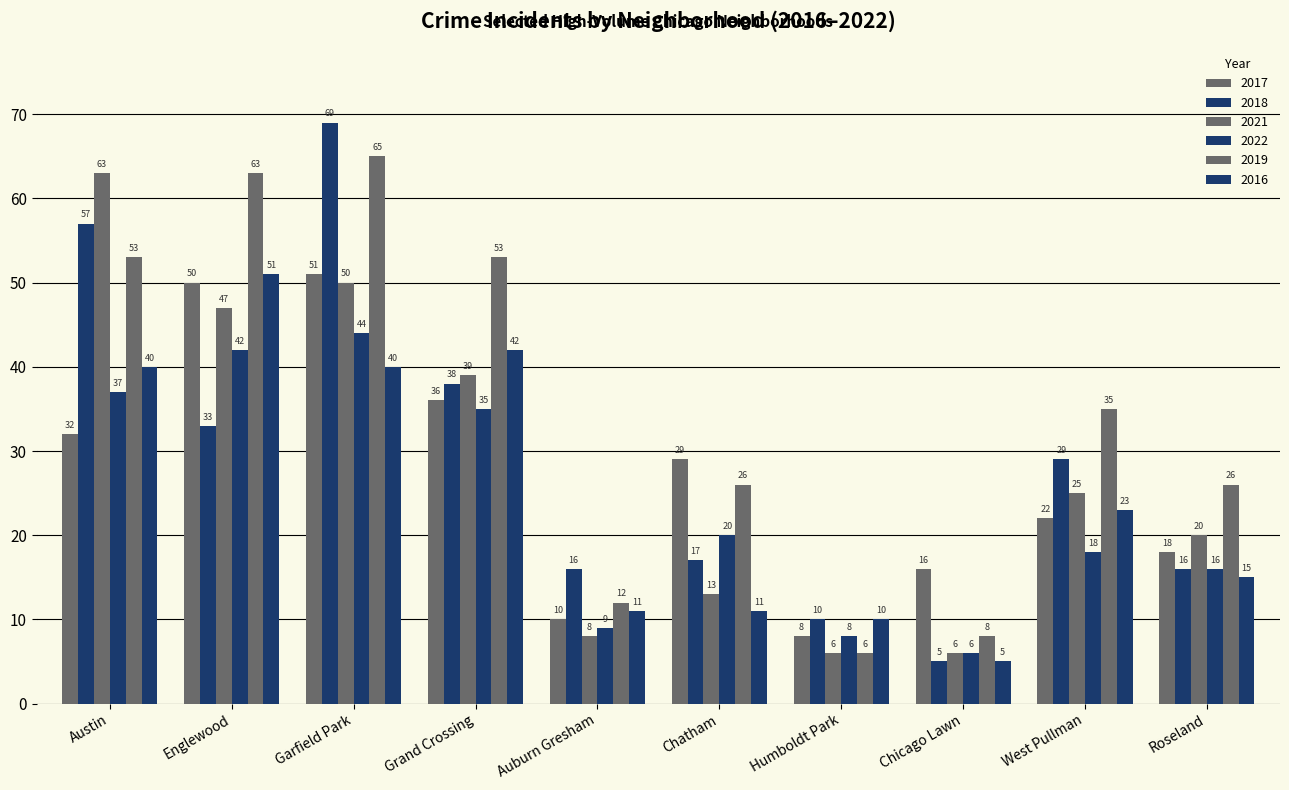

How many values in the 2019 series are below 35?

5